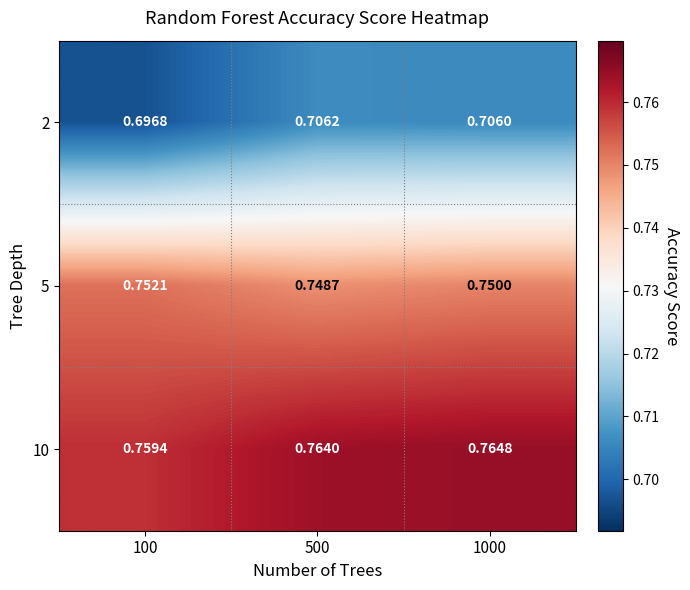

Rank the series by their average value, from highest to lowest.

10, 5, 2